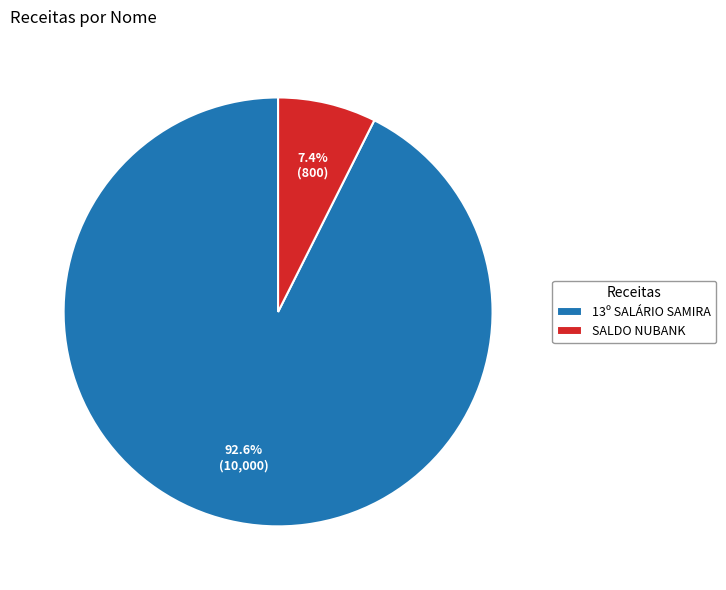

How many segments does this pie chart have?

2